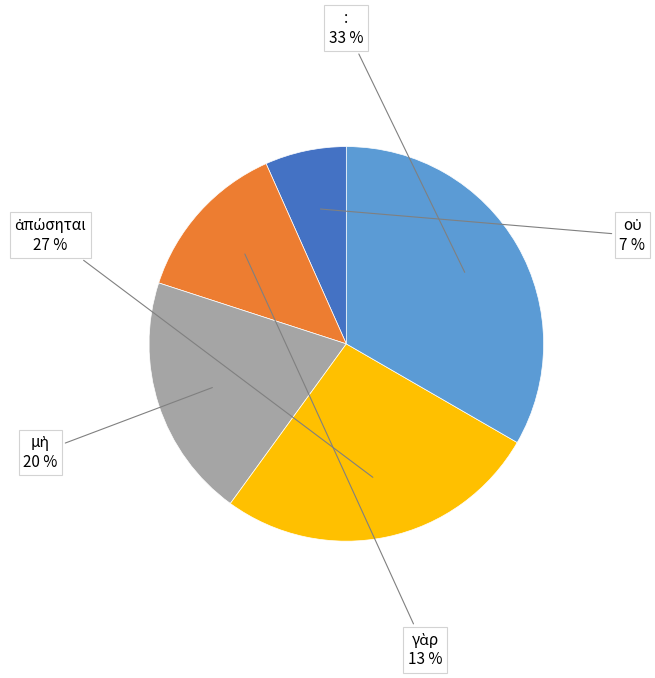

Does any single category account for the majority?

No